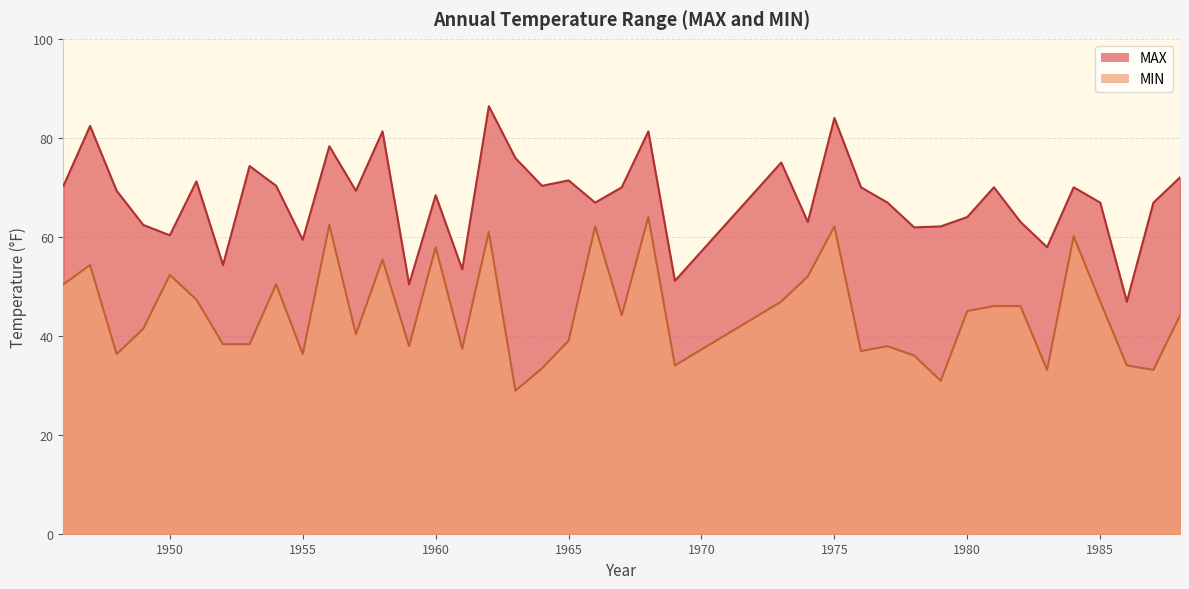

List the series in order of their peak value, lowest first.

MIN, MAX